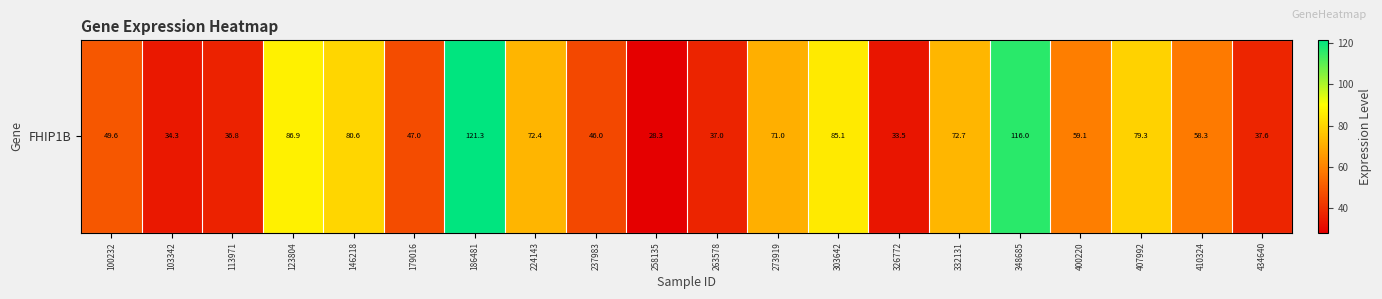

Rank the categories by value from lowest to highest.

258135, 326772, 103342, 113971, 263578, 434640, 237983, 179016, 100232, 410324, 400220, 273919, 224143, 332131, 407992, 146218, 303642, 123804, 348685, 186481